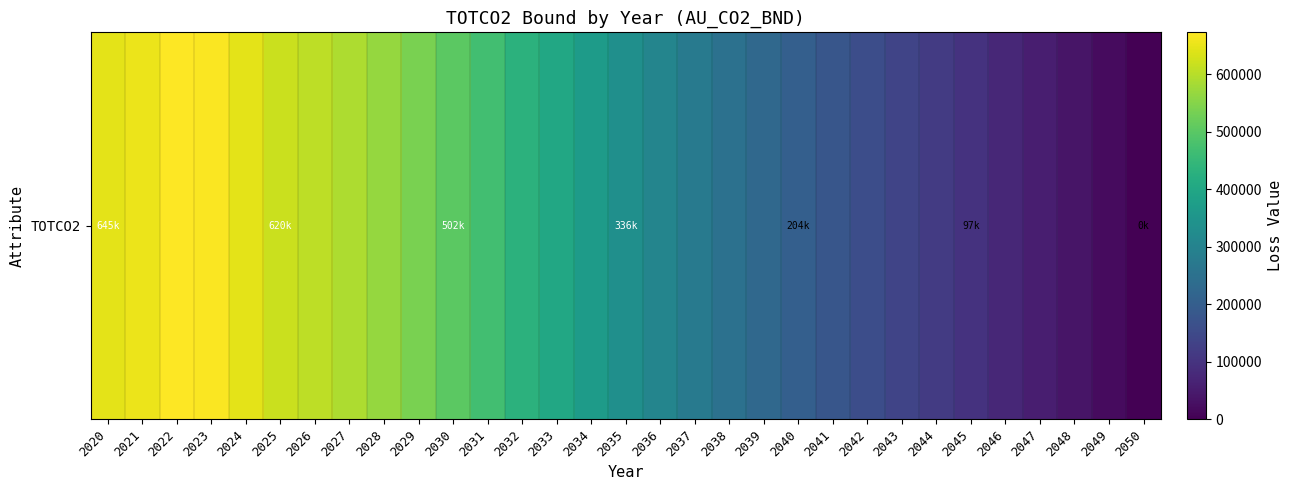

True or false: the data shows 123739.5 at 2026.

False